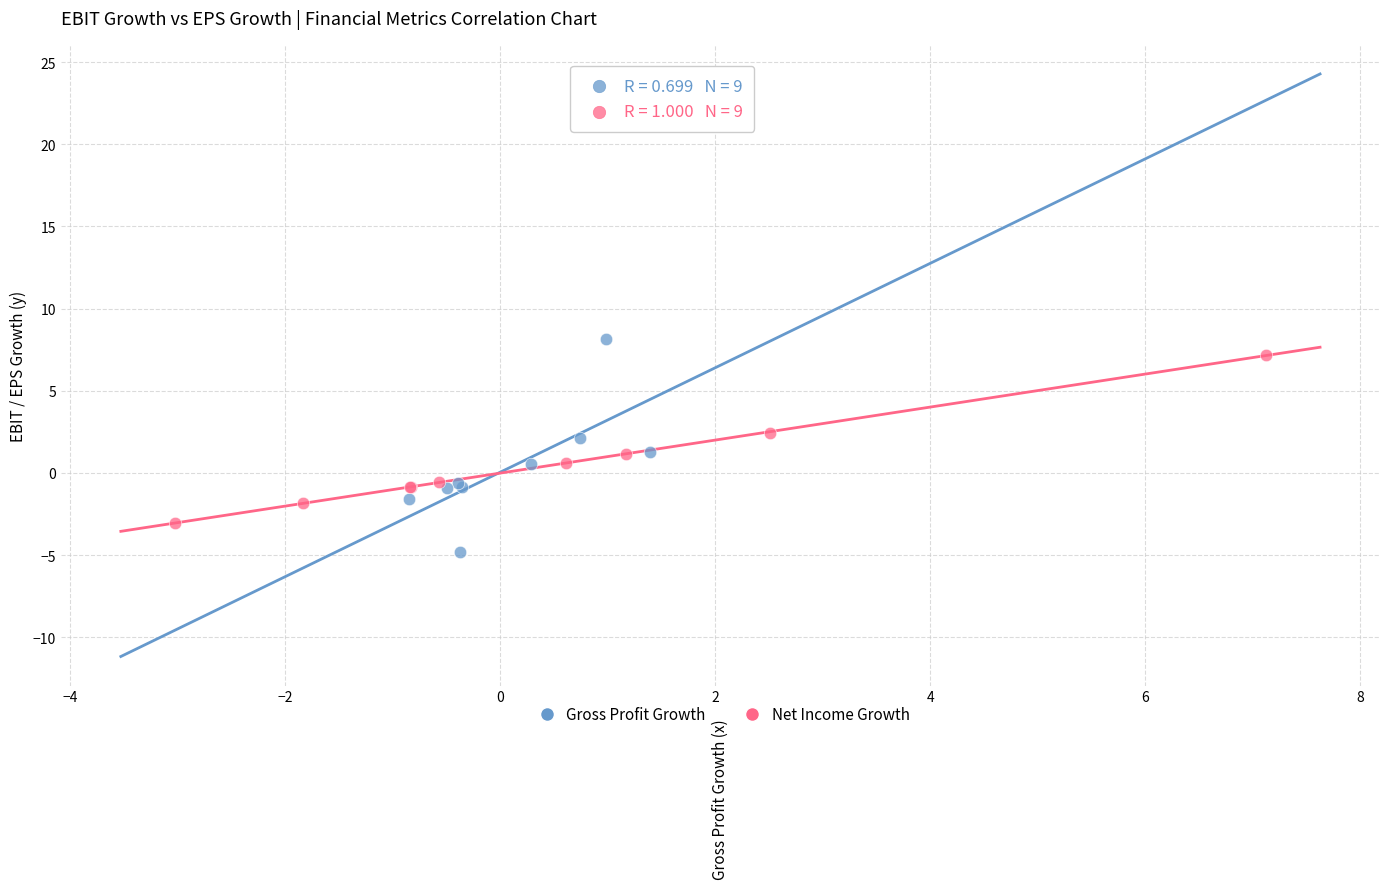

Which series has the largest Y range (max minus min)?

Gross Profit Growth